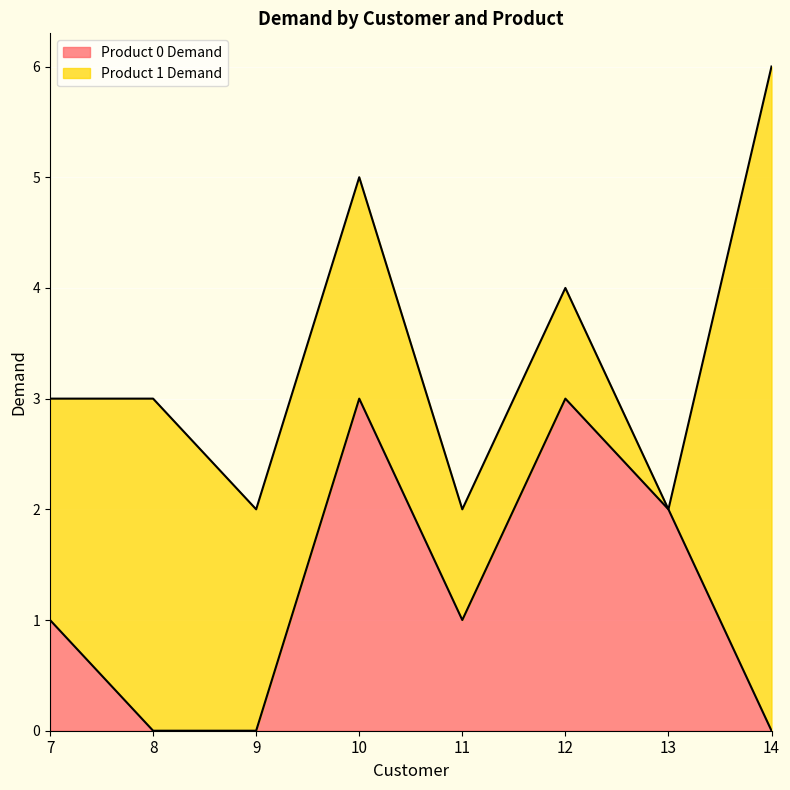

How many points are higher than both their immediate neighbors (excluding endpoints)?

2